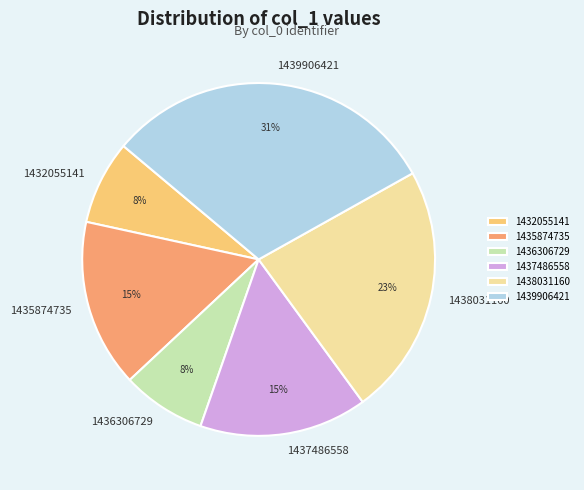

Which slice is the largest?

1439906421